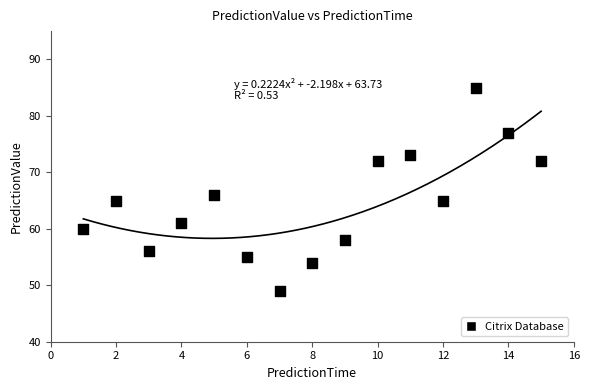

What is the range of Y values (max minus min)?

36